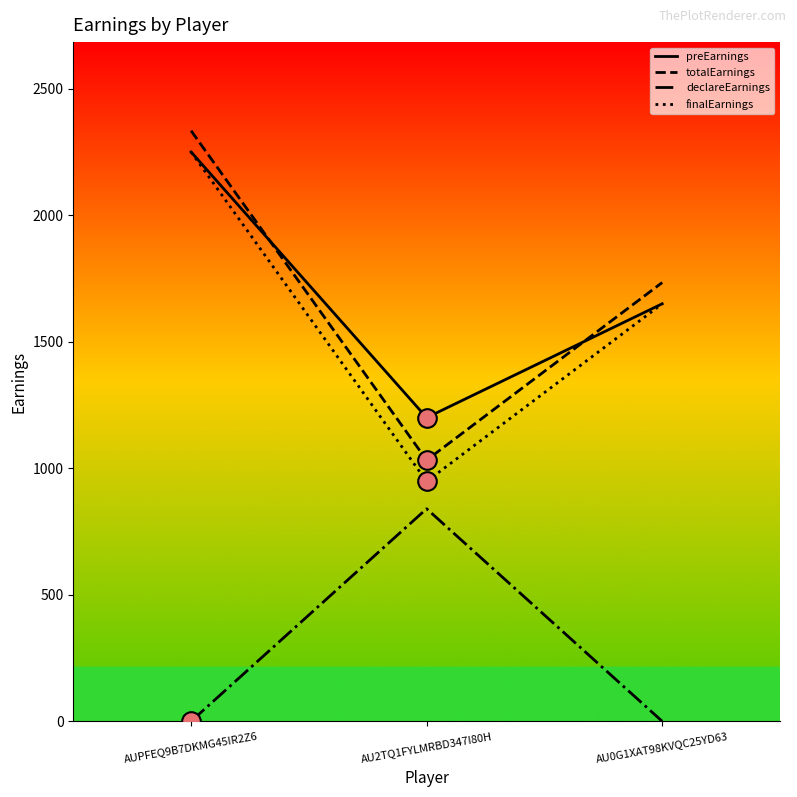

Is the value of preEarnings at AU2TQ1FYLMRBD347I80H greater than the value of finalEarnings at AU2TQ1FYLMRBD347I80H?

Yes